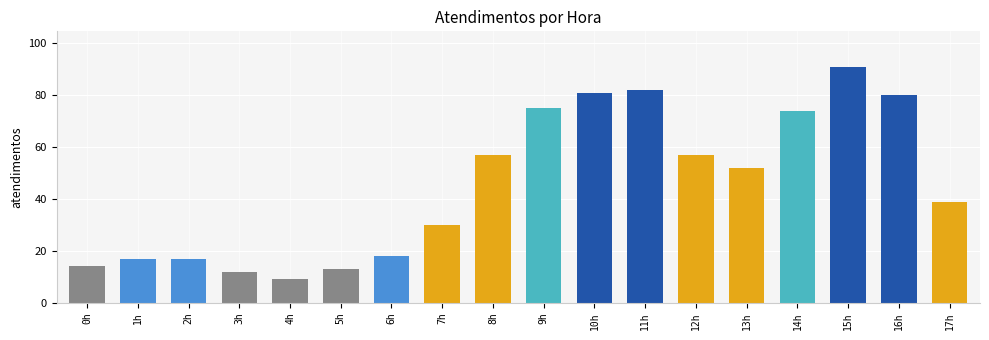

What is the difference between the maximum and minimum values?

82